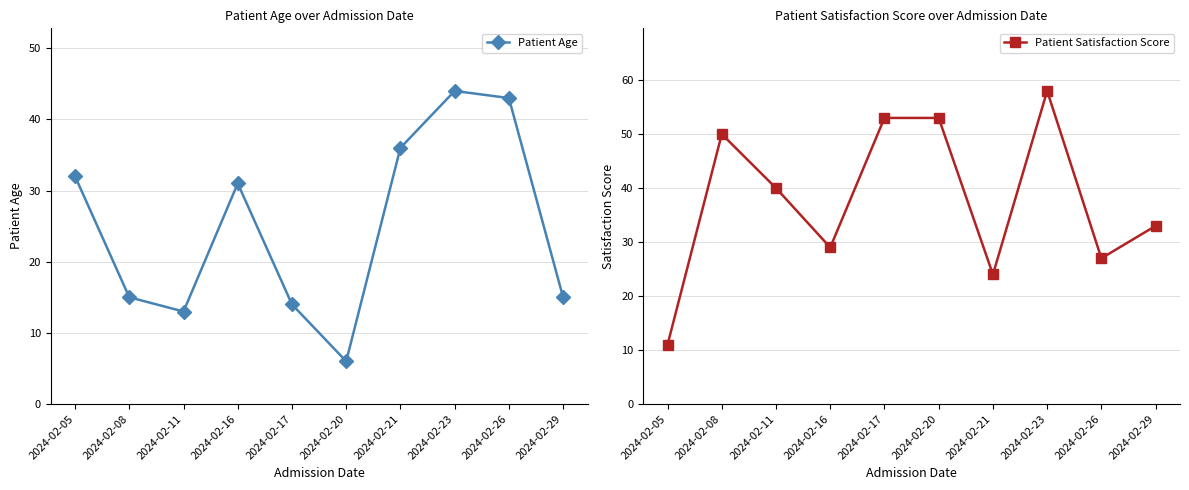

What is the value of the Patient Satisfaction Score point at the 1st from the left?

11